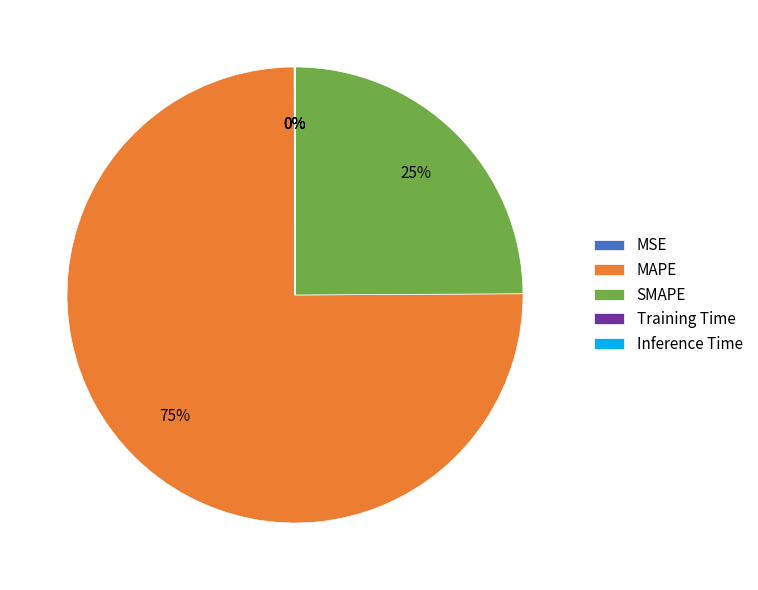

To the nearest percent, what is the combined percentage of SMAPE and MAPE?

100%